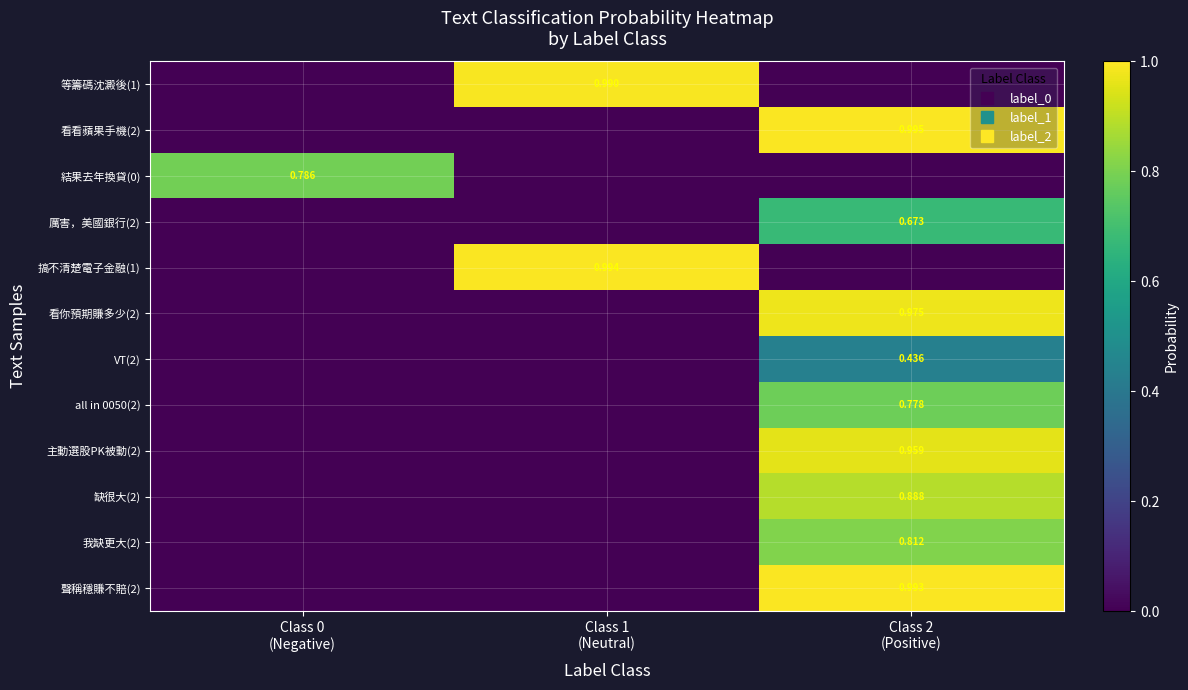

List the labels in order of 厲害，美國銀行(2) value, largest first.

Class 2 (Positive), Class 0 (Negative), Class 1 (Neutral)